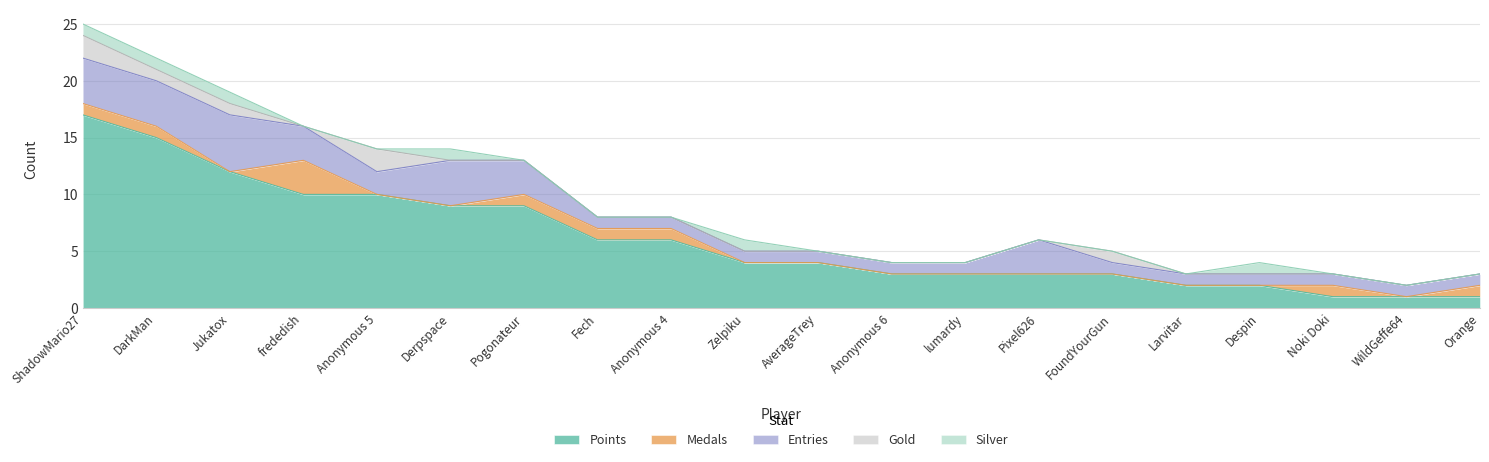

Which series has the largest total across all categories?

Points